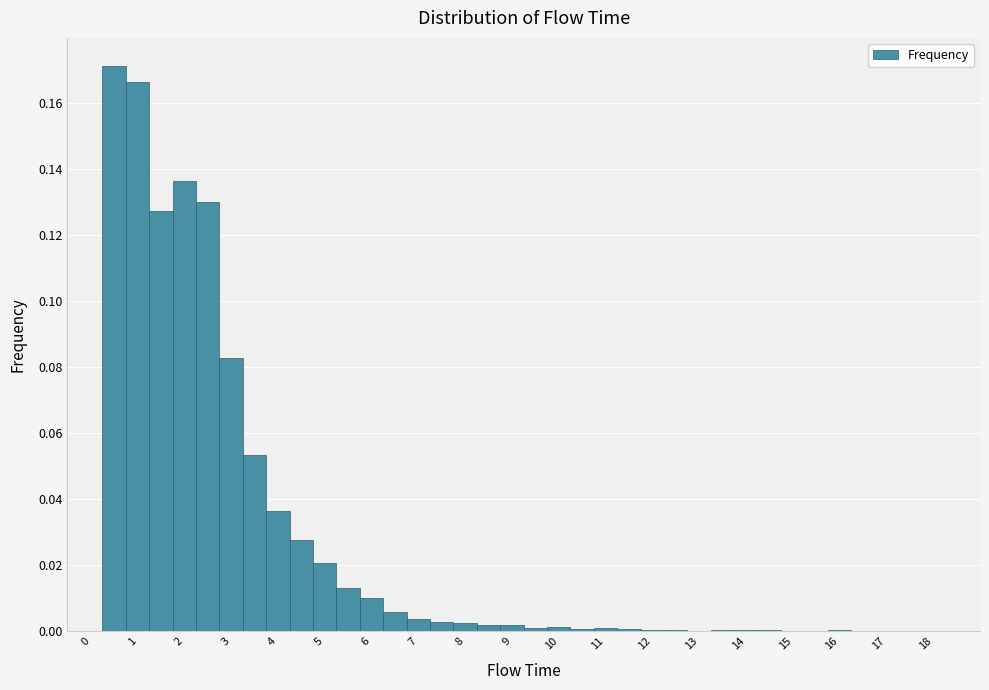

Which range on the x-axis has the tallest bar?

0.25 to 0.75